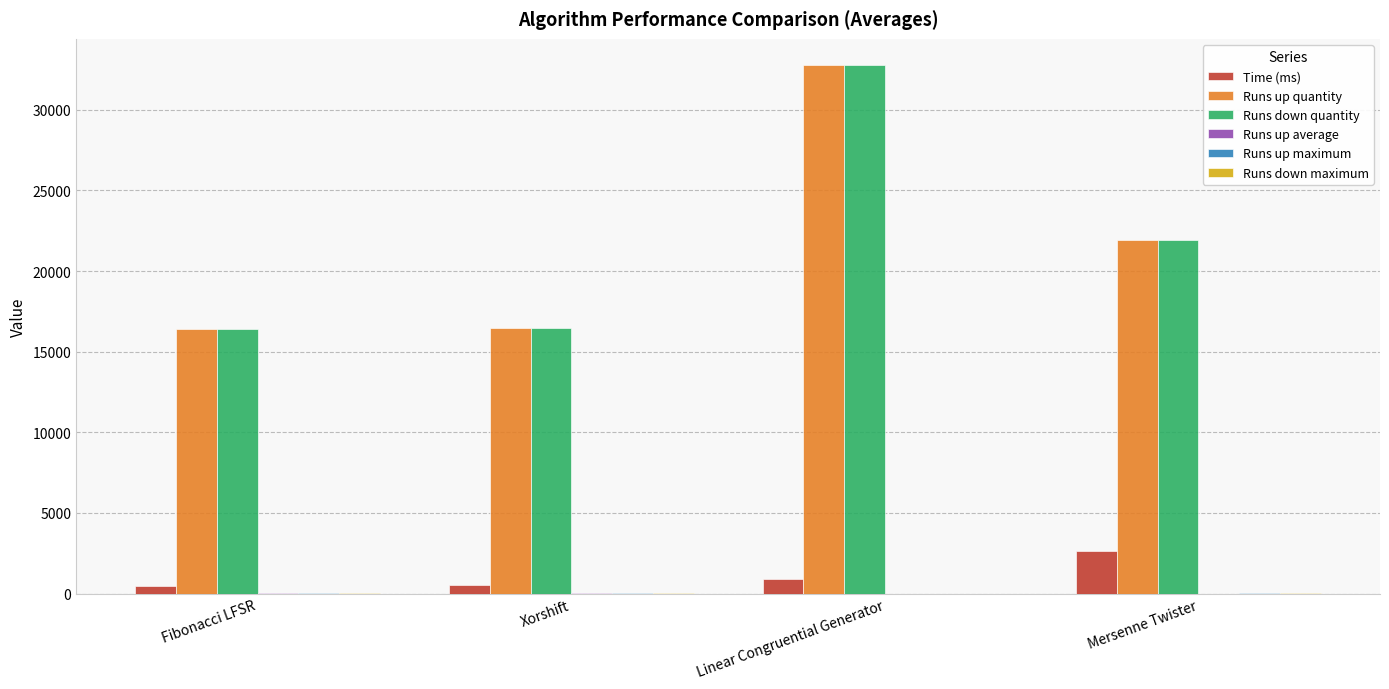

Does the chart contain stacked bars?

No